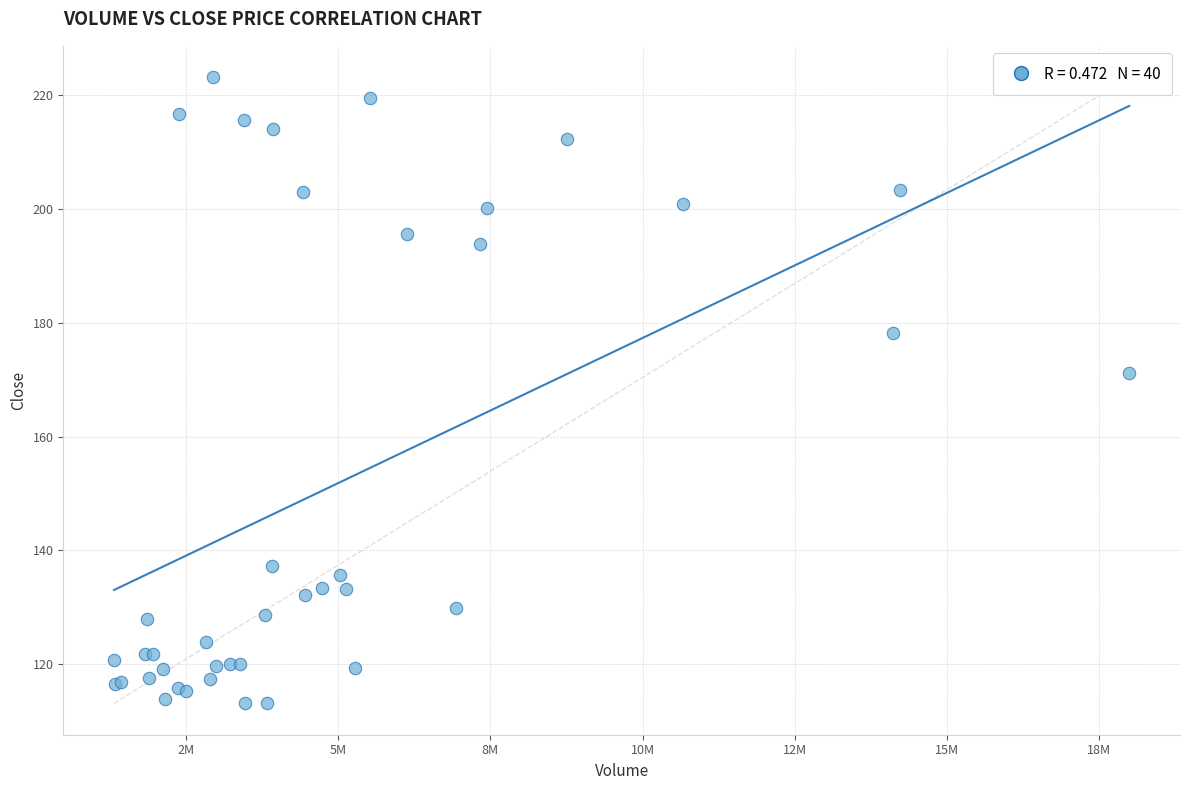

What Y value in the scatter plot is closest to 168?

171.2